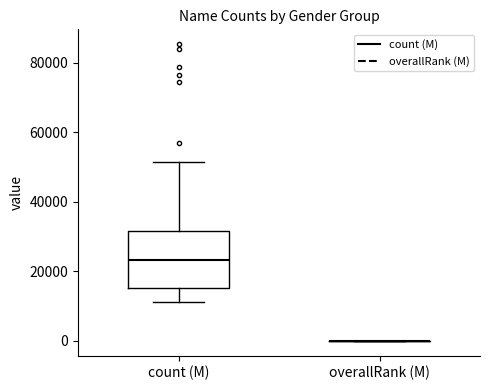

Where does the lower whisker of the box for count (M) end on the y-axis? The values are not printed on the chart, so give them approximately, as read against the axis.

12000